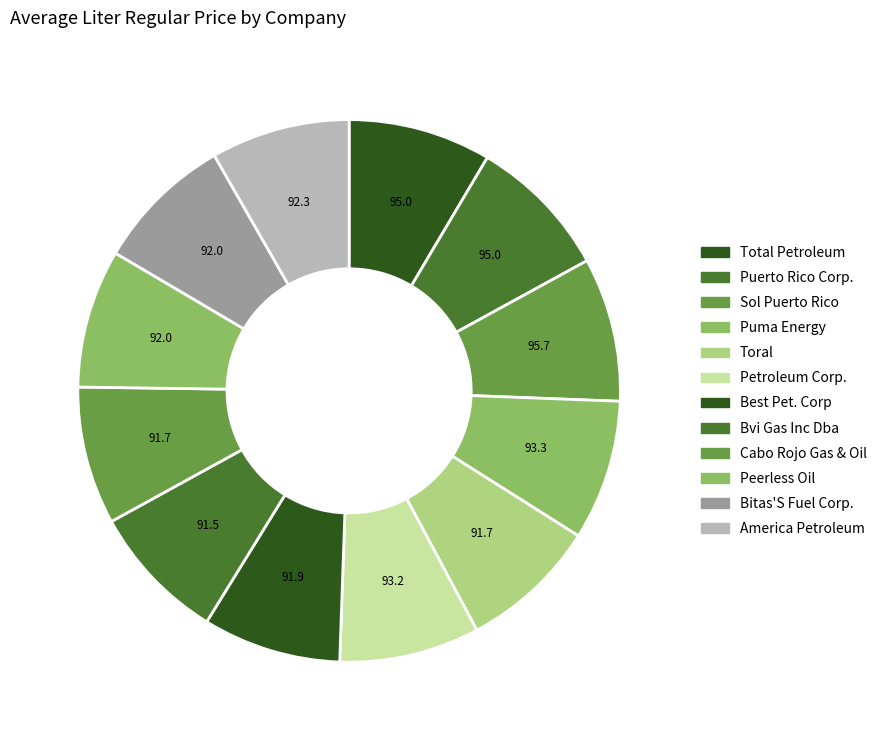

Count the number of slices in the pie.

12